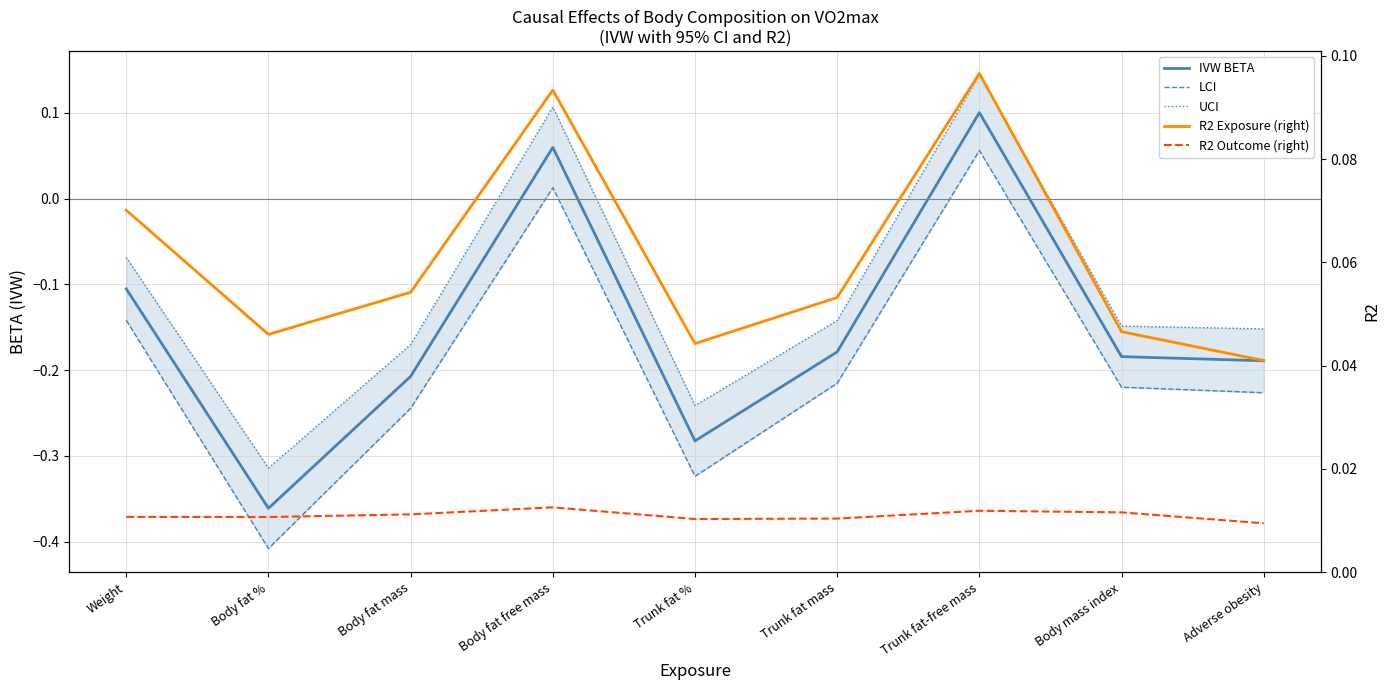

What is the difference between the highest and lowest values at Weight?

0.2